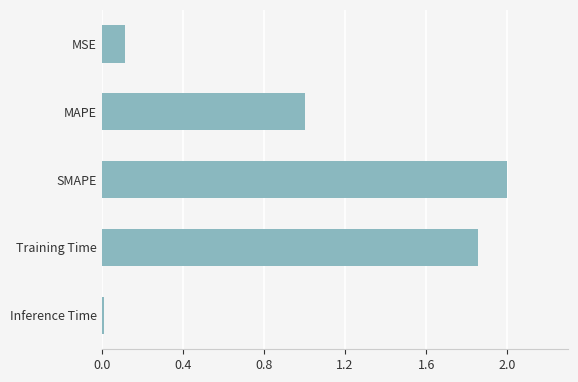

True or false: the data shows 0.4 at MAPE.

False